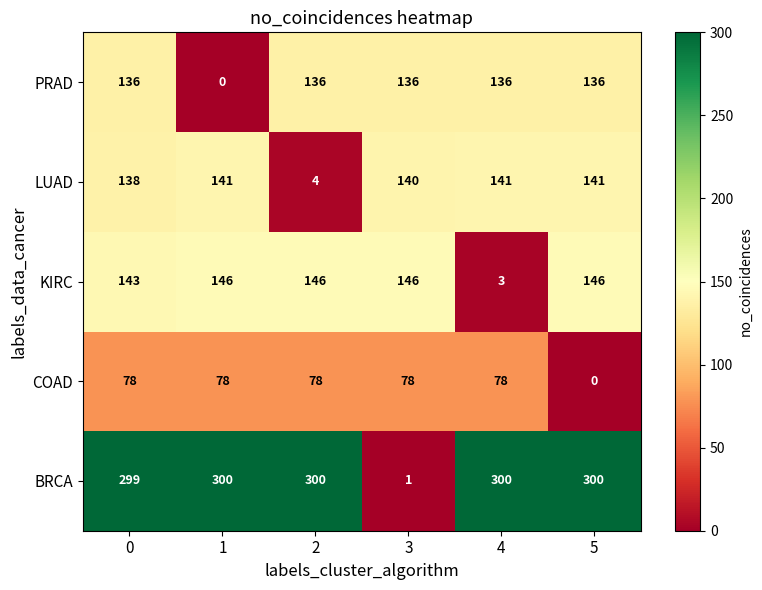

How many distinct data groups are displayed?

5